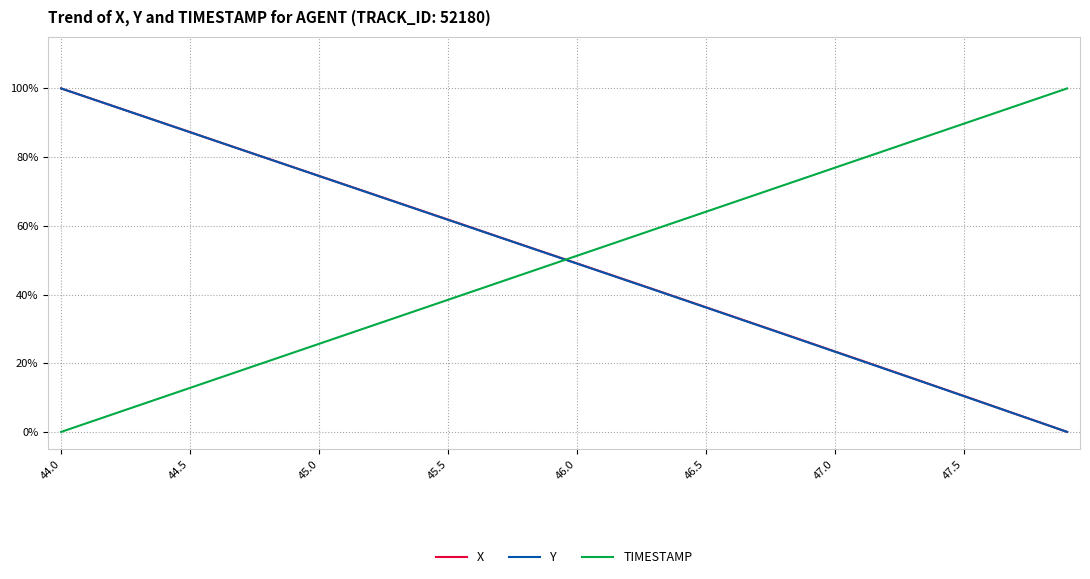

What is the maximum value shown in the chart?

100.0